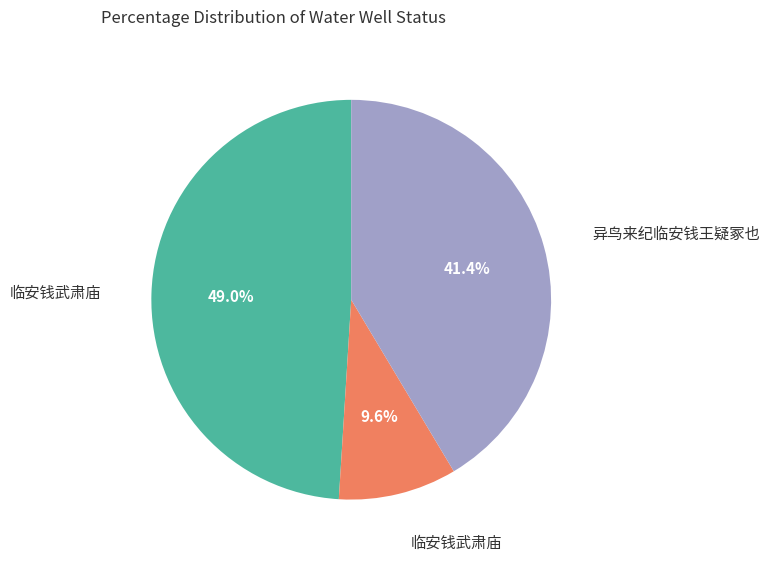

Is there any slice that represents more than half of the pie?

No